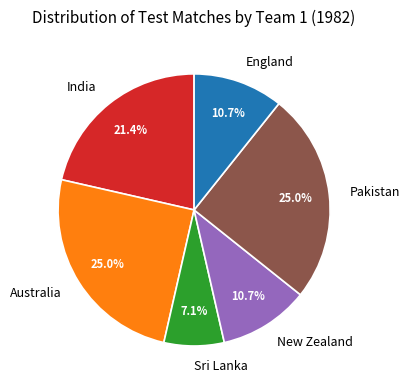

Is the sum of England and New Zealand greater than half?

No